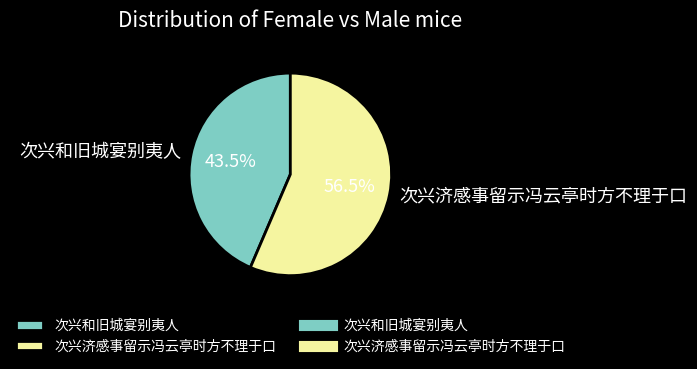

Combined, do 次兴济感事留示冯云亭时方不理于口 and 次兴和旧城宴别夷人 account for over 50%?

Yes